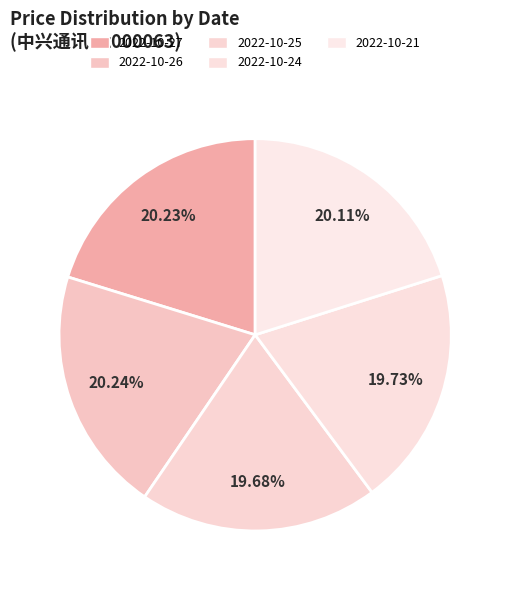

The 2022-10-25 slice represents 20% of the pie. True or false?

True